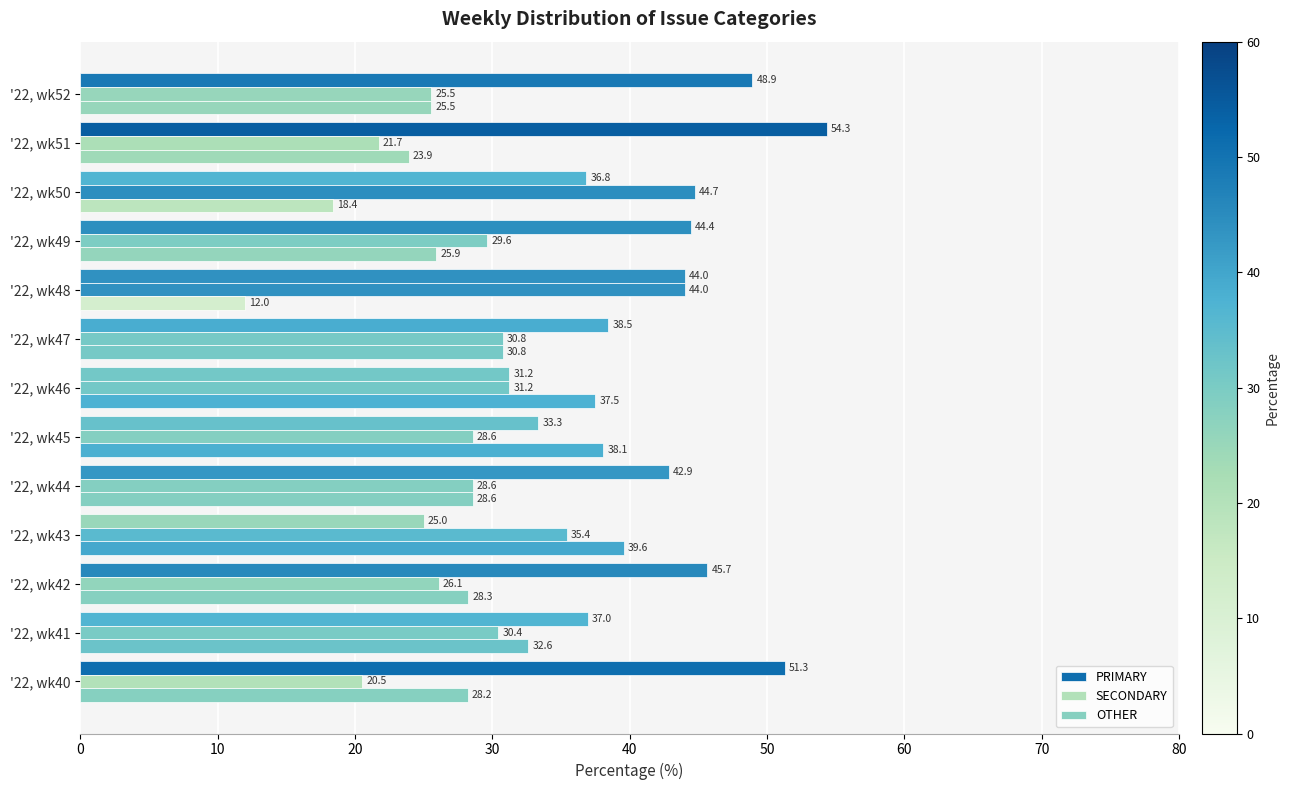

How many values in the SECONDARY series exceed 29?

7